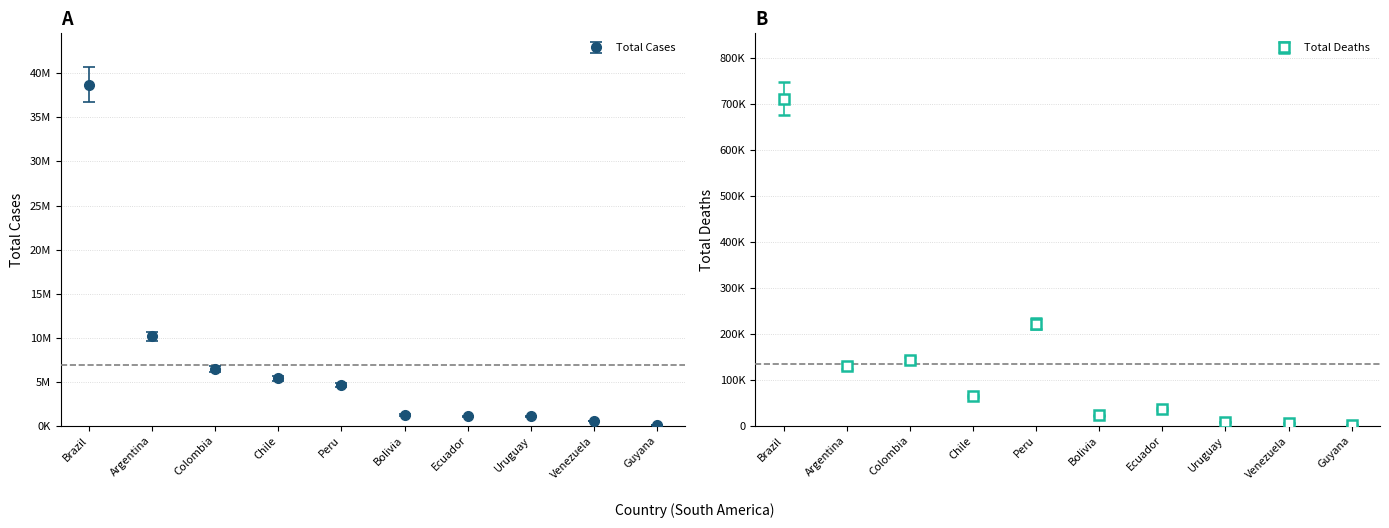

What is the value of the Total Deaths point at the 9th from the left?

5856